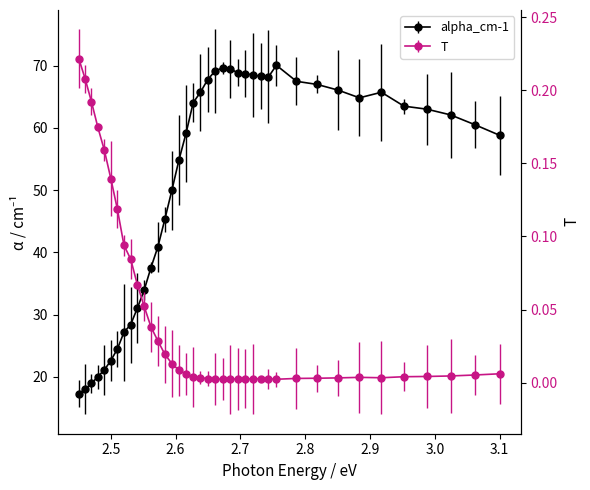

Reading left to right, transcribe all the data shown in this chart.

alpha_cm-1: 3.1=58.8	3.06172839506173=60.5	3.02439024390244=62.1	2.98795180722892=63.0	2.95238095238095=63.5	2.91764705882353=65.7	2.88372093023256=64.8	2.85057471264368=66.1	2.81818181818182=67.0	2.78651685393258=67.5	2.75555555555556=70.0	2.74336283185841=68.2	2.73127753303965=68.3	2.71929824561403=68.5	2.70742358078603=68.7	2.69565217391304=68.9	2.68398268398268=69.5	2.67241379310345=69.6	2.66094420600858=69.1	2.64957264957265=67.8	2.63829787234043=65.7	2.6271186440678=64.0	2.61603375527426=59.1	2.60504201680672=54.8	2.59414225941423=49.9	2.58333333333333=45.3	2.57261410788382=40.9	2.56198347107438=37.6	2.55144032921811=33.9	2.54098360655738=31.1	2.53061224489796=28.4	2.52032520325203=27.2	2.51012145748988=24.5	2.5=22.6	2.48995983935743=21.1	2.48=20.1	2.47011952191235=19.0	2.46031746031746=18.0	2.45059288537549=17.3
T: 3.1=0.0	3.06172839506173=0.0	3.02439024390244=0.0	2.98795180722892=0.0	2.95238095238095=0.0	2.91764705882353=0.0	2.88372093023256=0.0	2.85057471264368=0.0	2.81818181818182=0.0	2.78651685393258=0.0	2.75555555555556=0.0	2.74336283185841=0.0	2.73127753303965=0.0	2.71929824561403=0.0	2.70742358078603=0.0	2.69565217391304=0.0	2.68398268398268=0.0	2.67241379310345=0.0	2.66094420600858=0.0	2.64957264957265=0.0	2.63829787234043=0.0	2.6271186440678=0.0	2.61603375527426=0.0	2.60504201680672=0.0	2.59414225941423=0.0	2.58333333333333=0.0	2.57261410788382=0.0	2.56198347107438=0.0	2.55144032921811=0.1	2.54098360655738=0.1	2.53061224489796=0.1	2.52032520325203=0.1	2.51012145748988=0.1	2.5=0.1	2.48995983935743=0.2	2.48=0.2	2.47011952191235=0.2	2.46031746031746=0.2	2.45059288537549=0.2